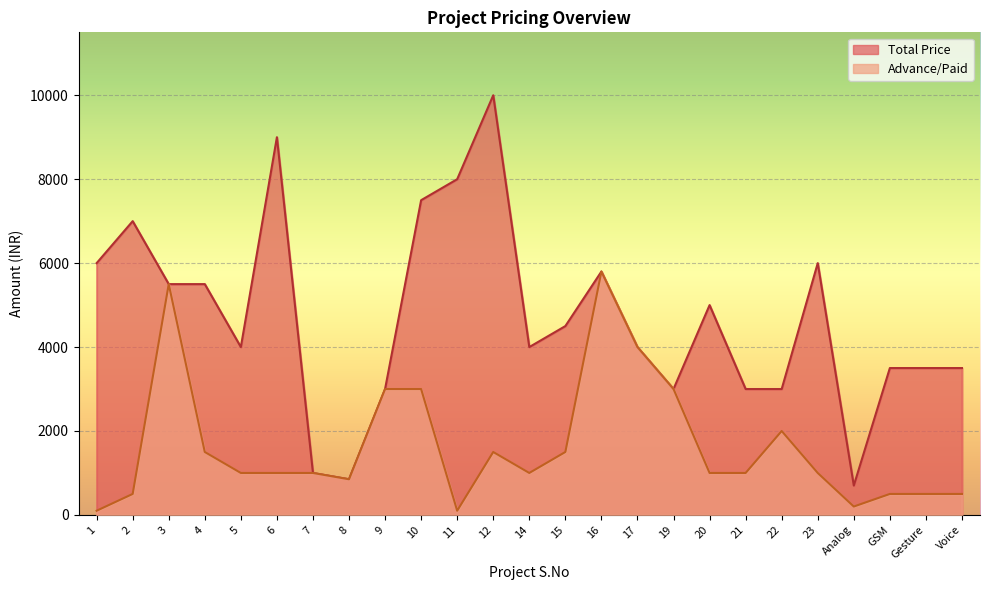

Reading left to right, extract all data points from this chart.

Total Price: 1=6000	2=7000	3=5500	4=5500	5=4000	6=9000	7=1000	8=850	9=3000	10=7500	11=8000	12=10000	14=4000	15=4500	16=5800	17=4000	19=3000	20=5000	21=3000	22=3000	23=6000	Analog=700	GSM=3500	Gesture=3500	Voice=3500
Advance/Paid: 1=100	2=500	3=5500	4=1500	5=1000	6=1000	7=1000	8=850	9=3000	10=3000	11=100	12=1500	14=1000	15=1500	16=5800	17=4000	19=3000	20=1000	21=1000	22=2000	23=1000	Analog=200	GSM=500	Gesture=500	Voice=500